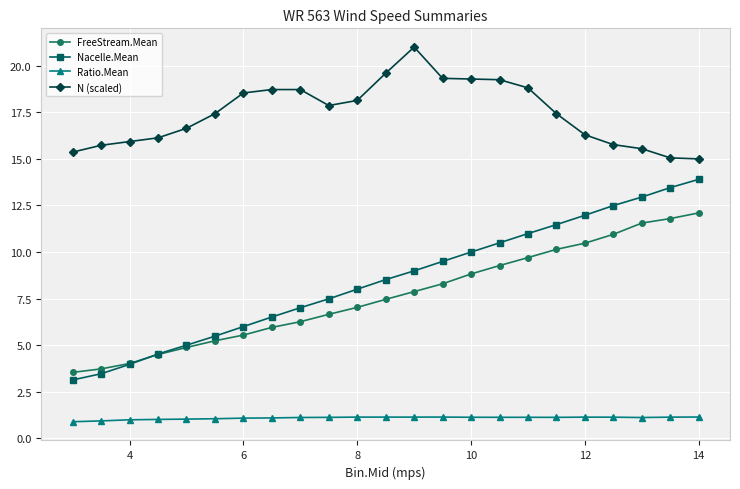

What is the highest value of the N (scaled) series?

21.0